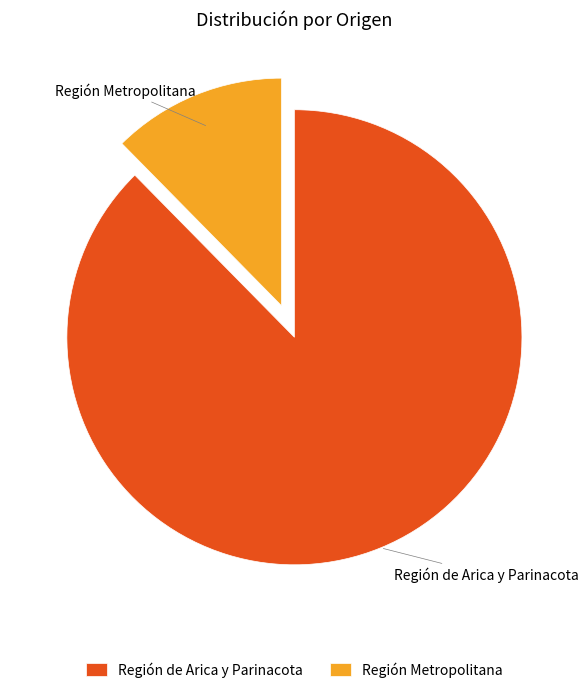

Is there any slice that represents more than half of the pie?

Yes